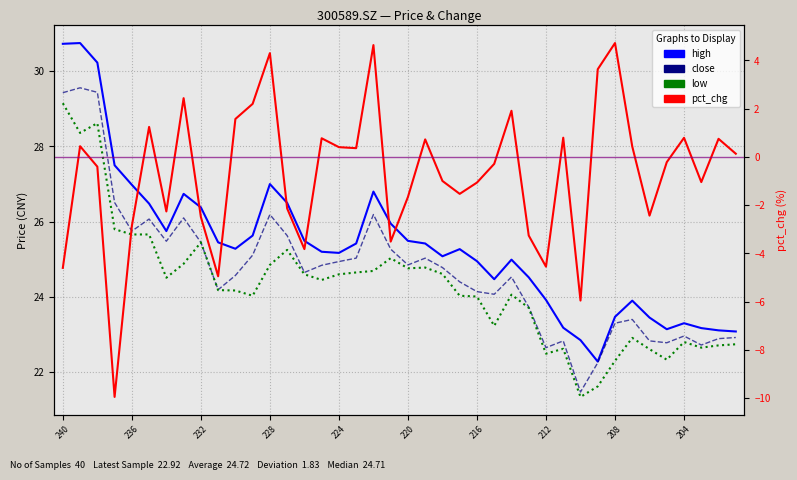

True or false: low and pct_chg intersect in this chart.

False